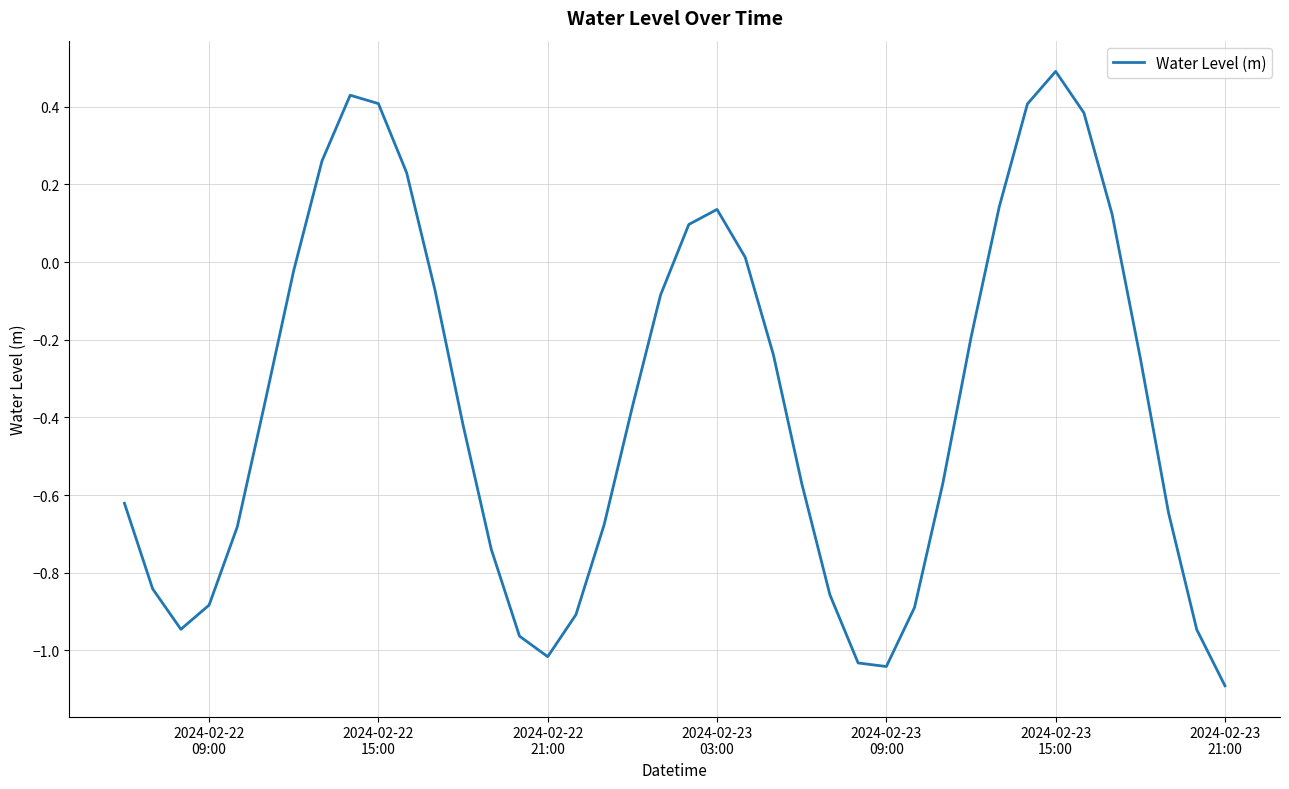

What is the maximum value shown in the chart?

0.5